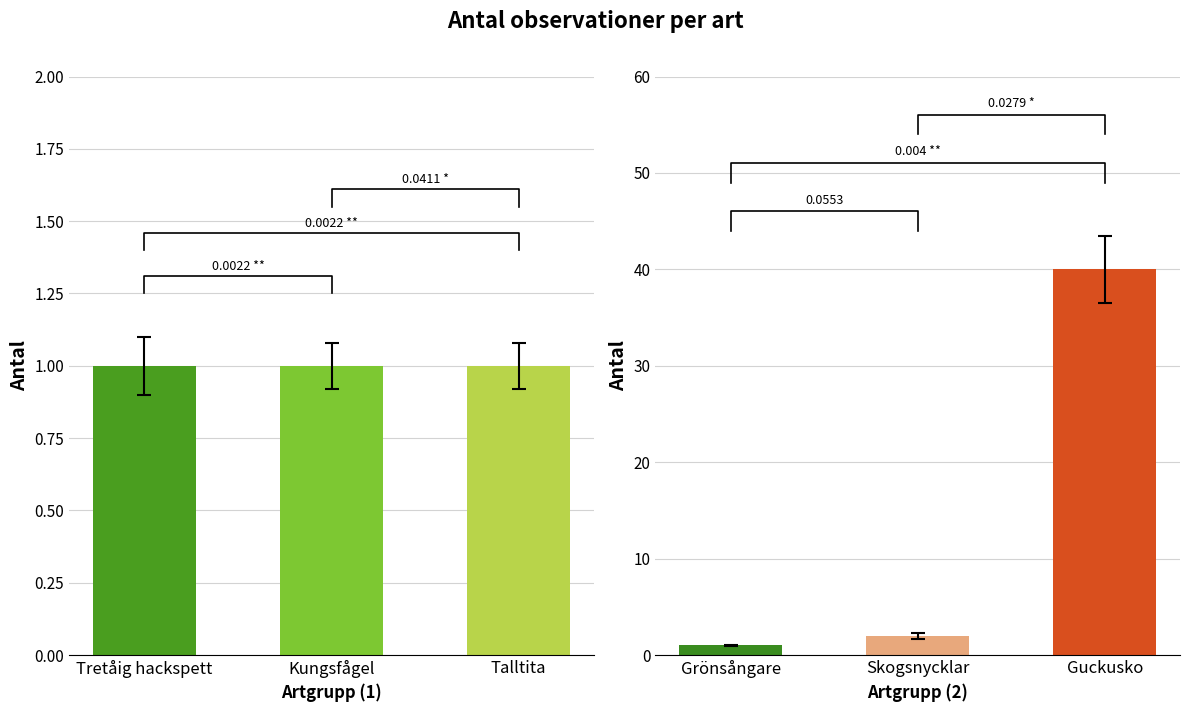

Reading right to left, extract all data points from this chart.

Vänster grupp: 1	1	1
Höger grupp: 40	2	1